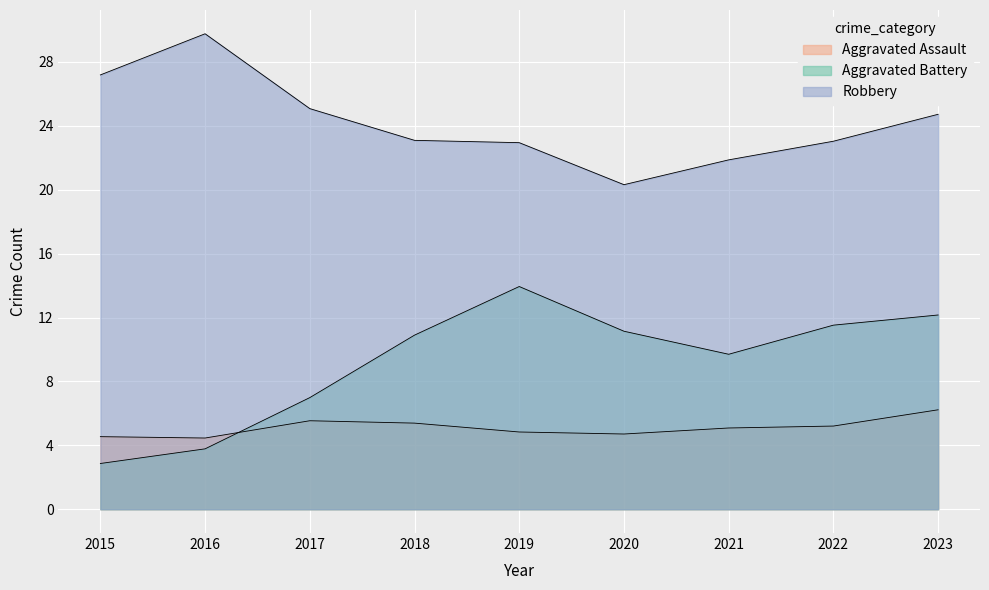

How many lines are shown in the chart?

3